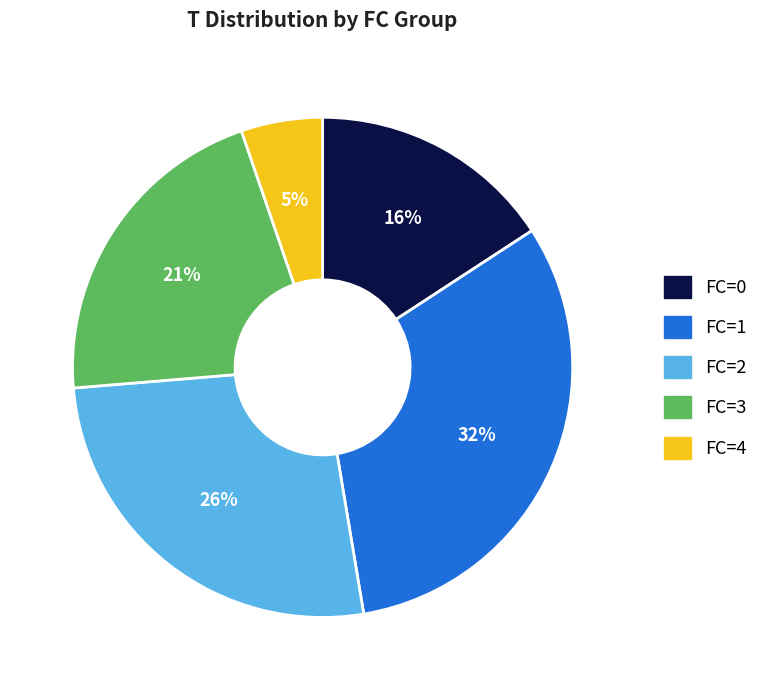

Which has a higher value, FC=0 or FC=3?

FC=3